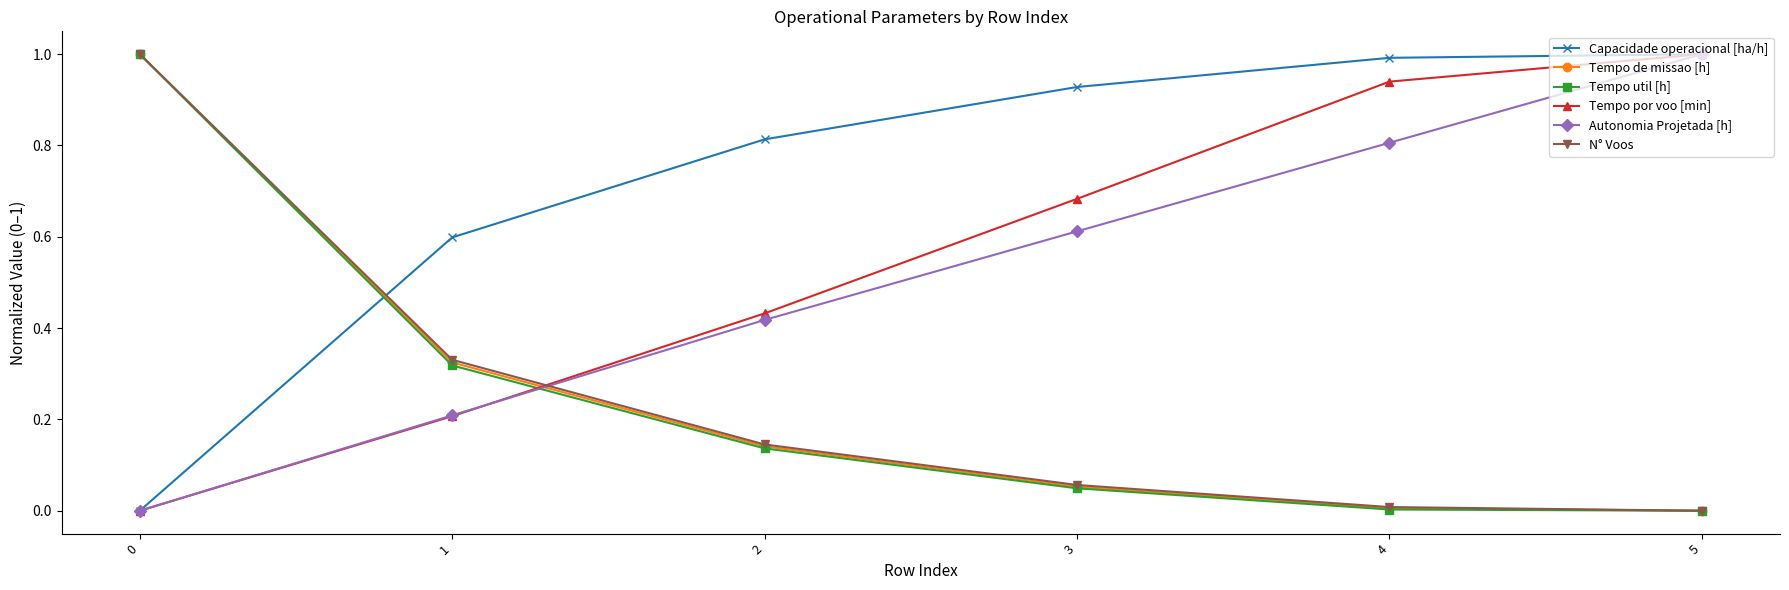

At which label does Tempo por voo [min] reach its peak?

5